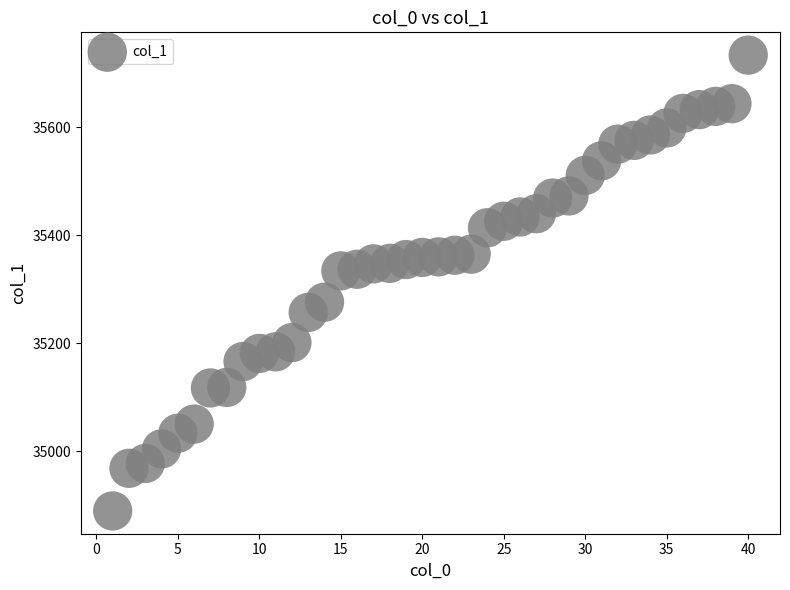

What is the range of Y values (max minus min)?

845